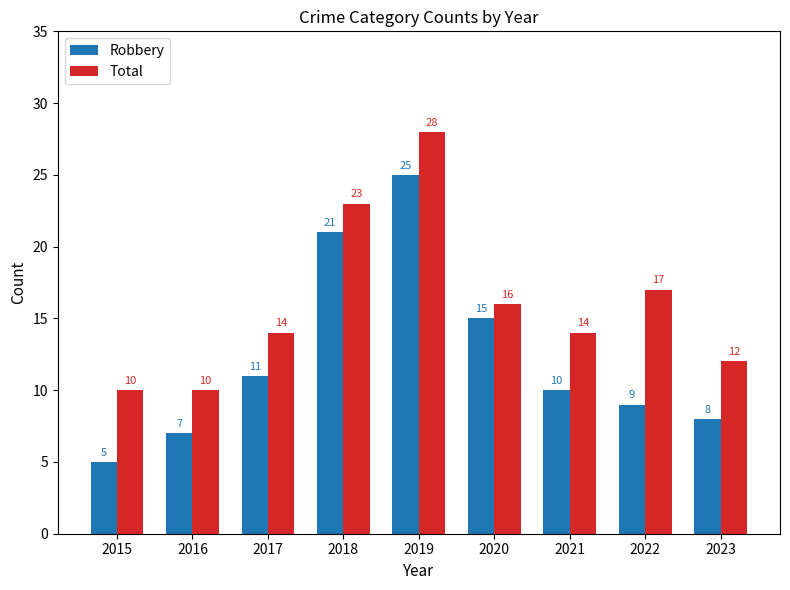

What is the minimum value shown in the chart?

5